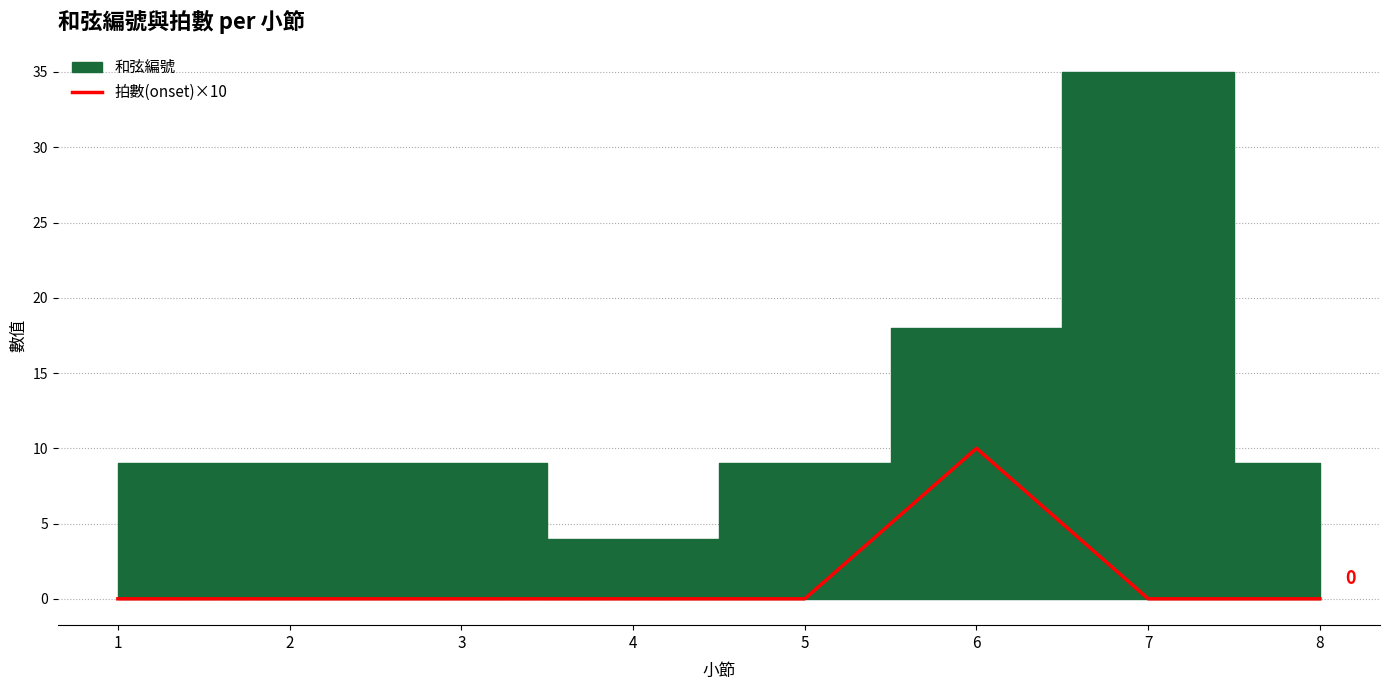

The 拍數(onset)×10 series shows 17 at 6. True or false?

False